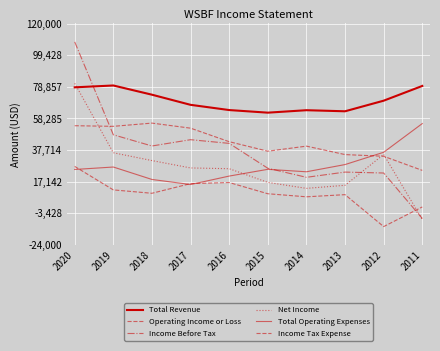

How many positive values does the Net Income series have?

9